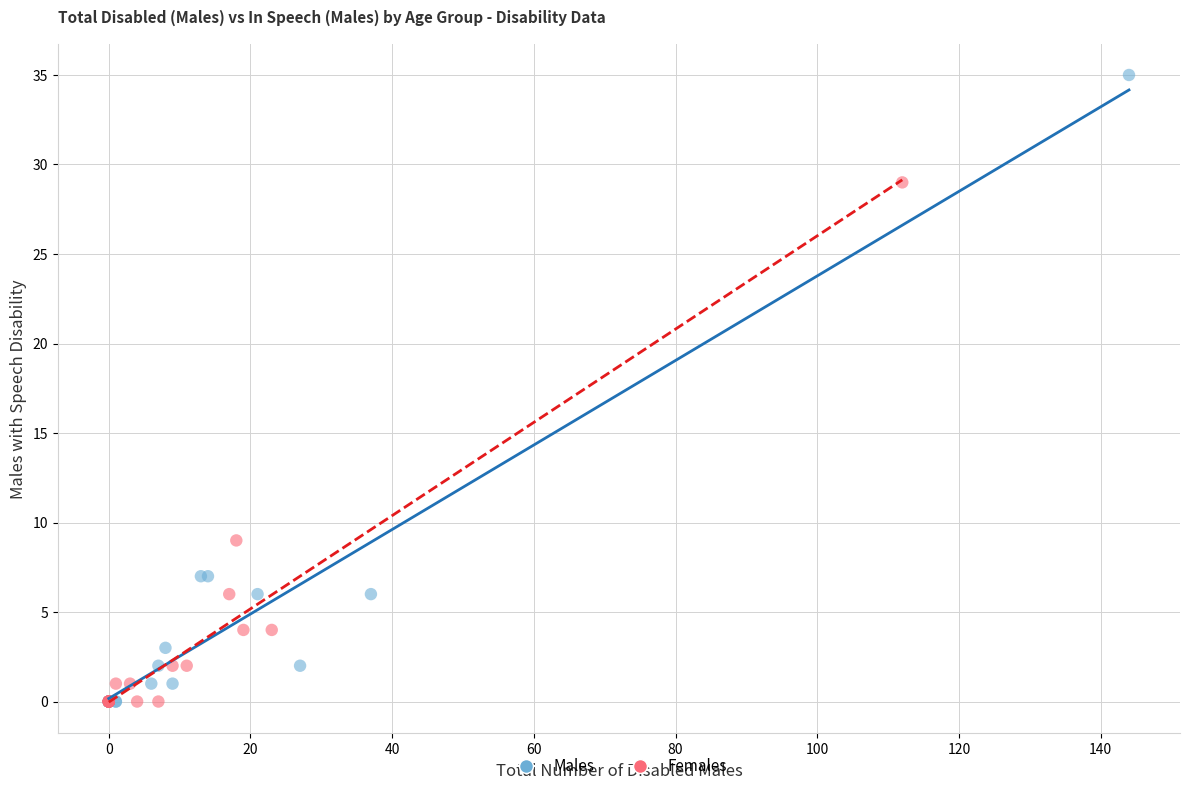

Which series has the largest Y range (max minus min)?

Males